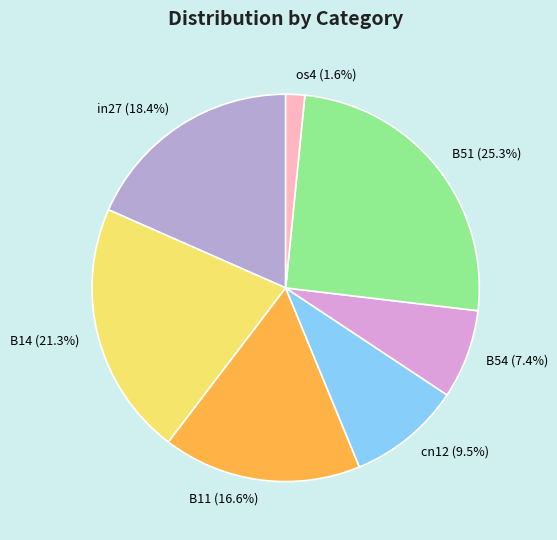

How many slices are in this pie chart?

7